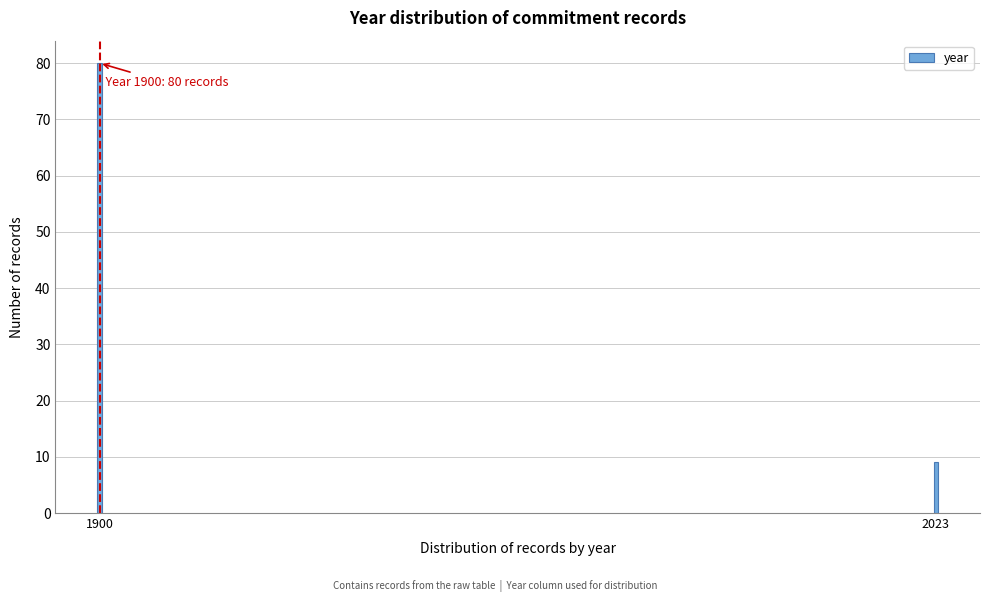

Reading left to right, transcribe all the data shown in this chart.

1900=80	2023=9